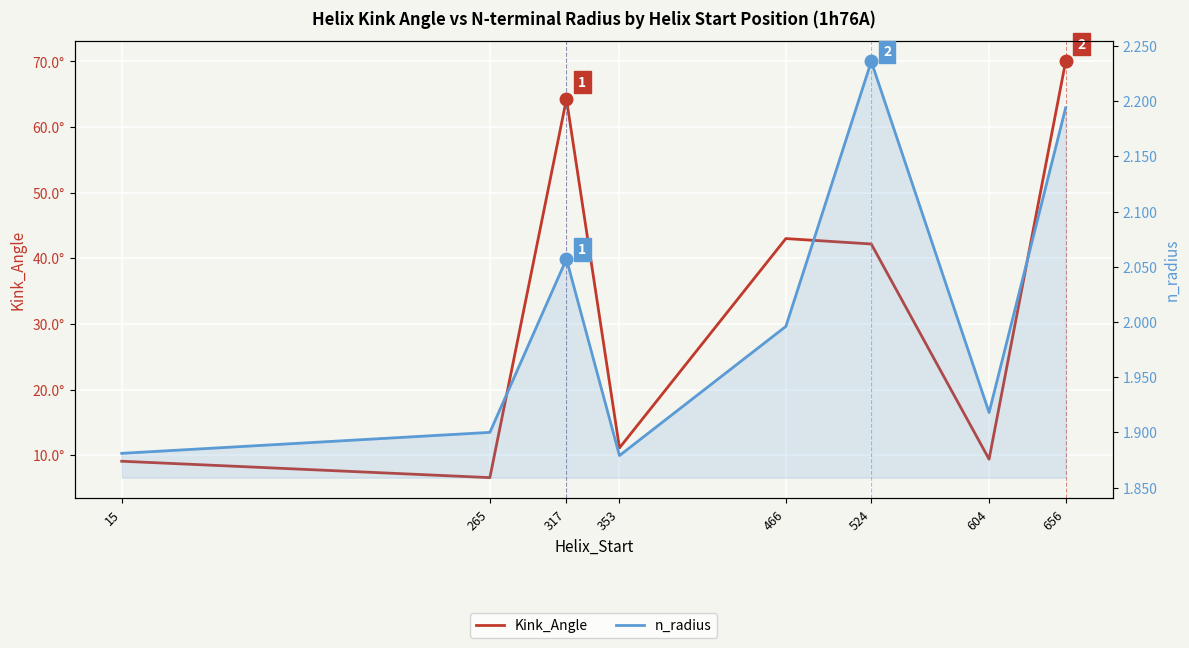

How many lines are shown in the chart?

2